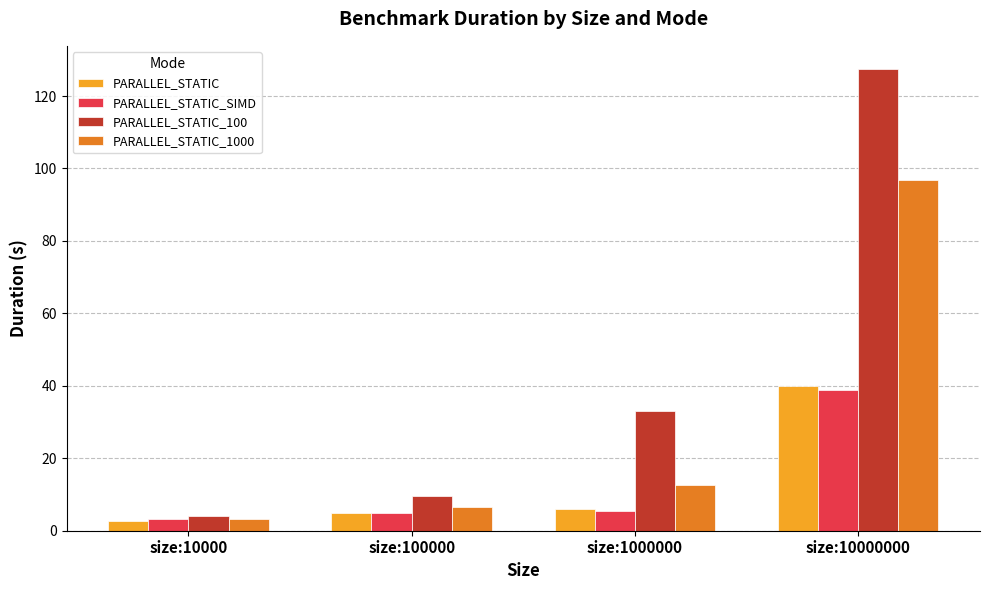

Does the chart contain any negative values?

No